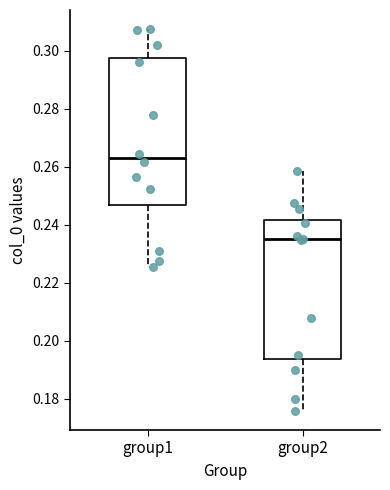

Where is the lower edge of the box for group1 on the y-axis? The values are not printed on the chart, so give them approximately, as read against the axis.

0.246